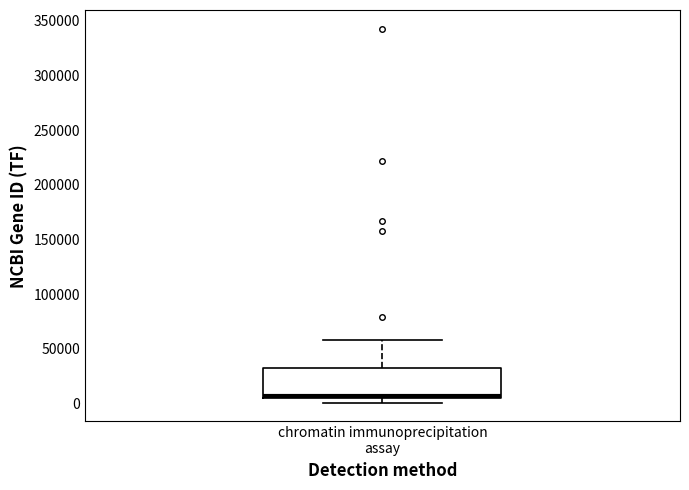

Transcribe this box plot: give where the median line is, the range the box spans, and where the two whiskers end, as read against the y-axis. The values are not printed on the chart, so give them approximately, as read against the axis.

median 5000 (just above the box's lower edge), box 5000 to 35000, whiskers 0 to 60000